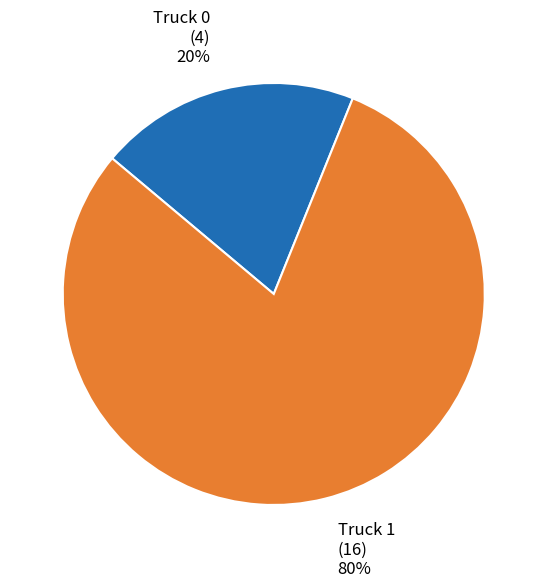

Approximately how many times larger is the value at Truck 1 compared to Truck 0?

4.0